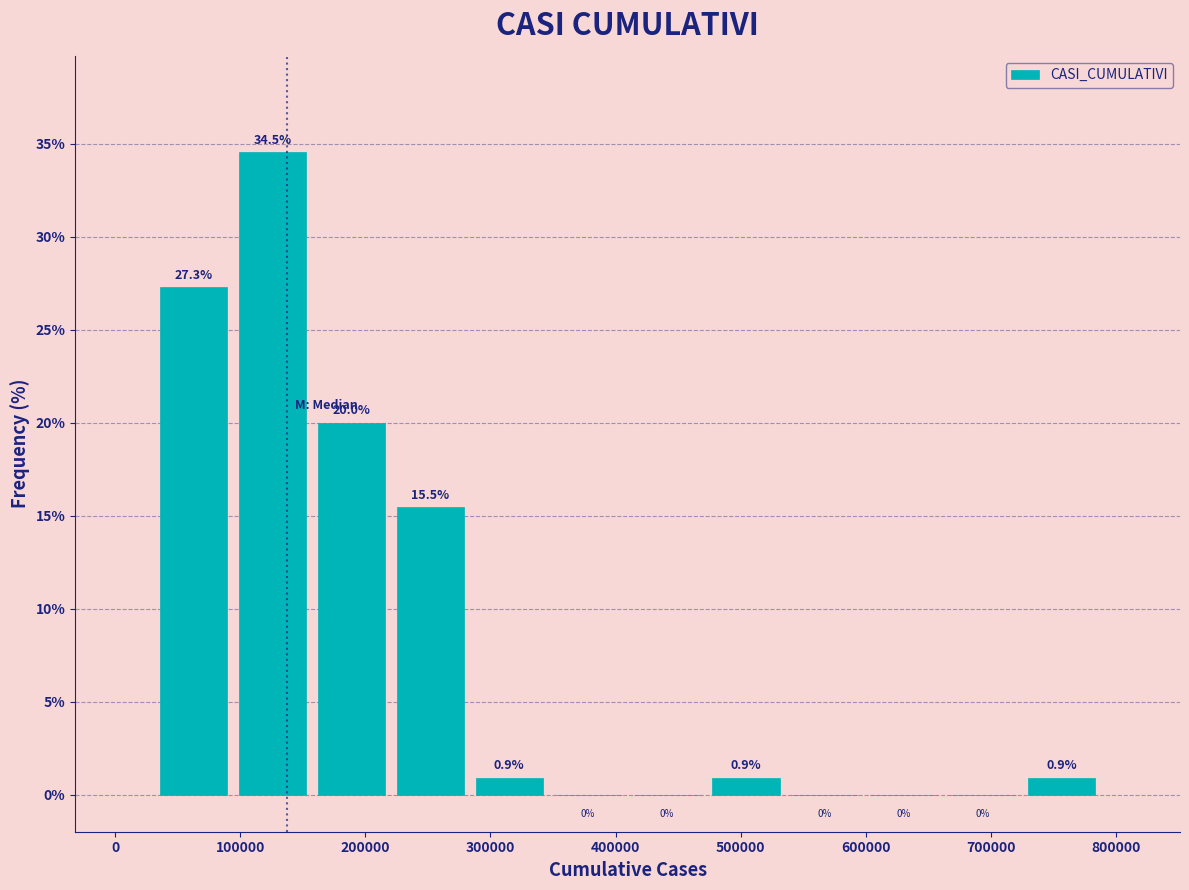

How tall is the bar that spans 160000 to 220000 on the x-axis? The bar edges are not printed on the chart, so give them approximately, as read against the axis.

20.0